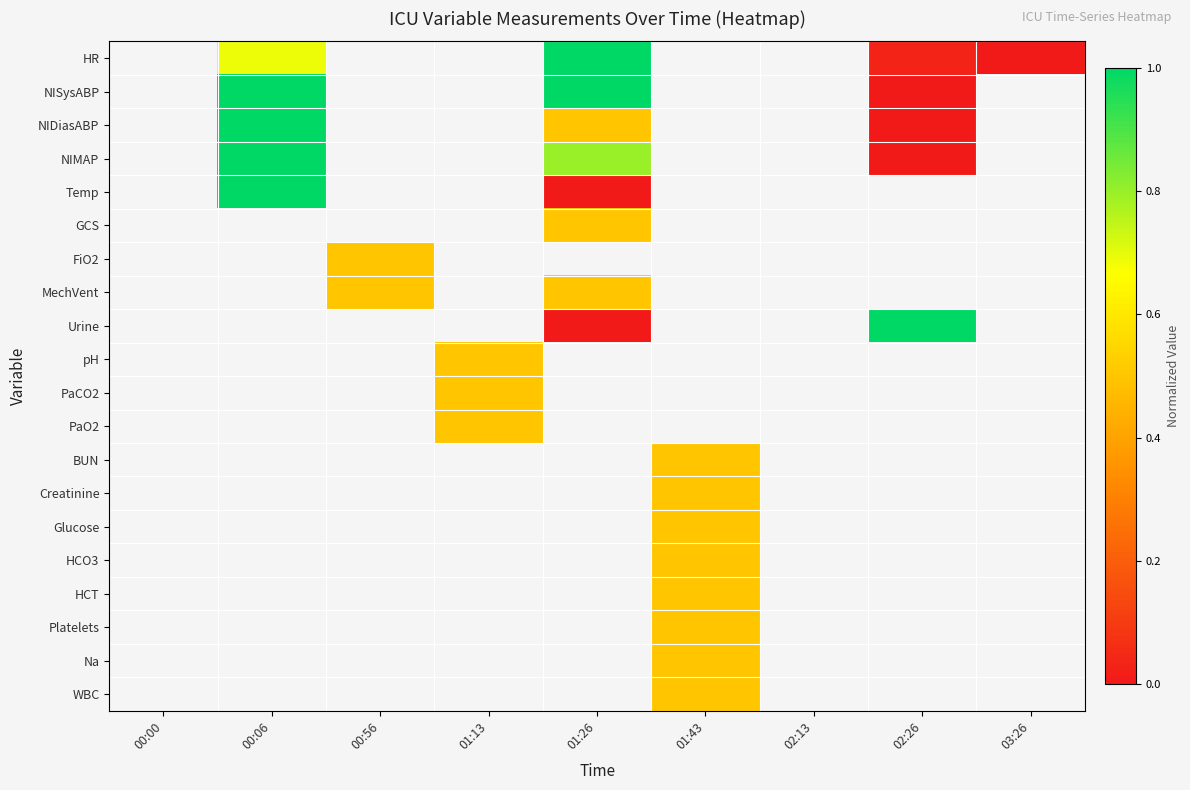

Between 02:13 and 00:00, which is larger?

00:00